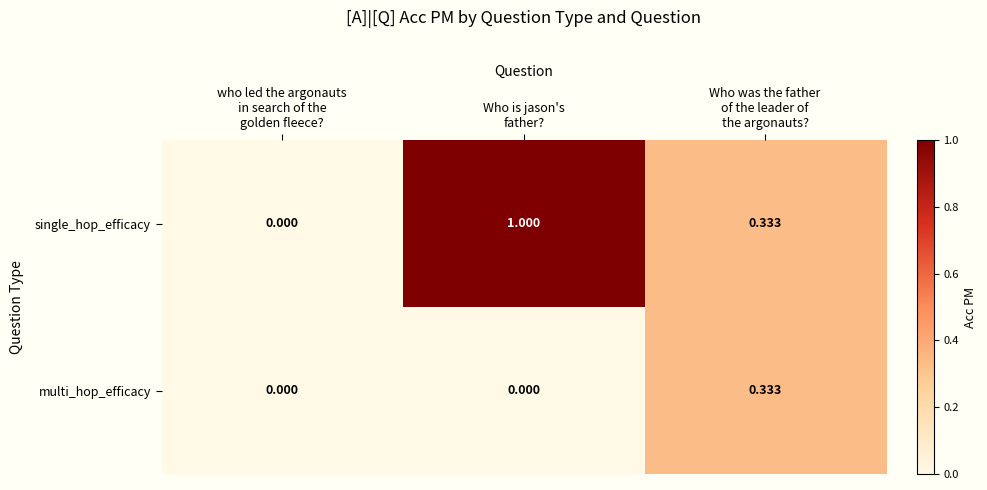

Which series has the largest range (max minus min)?

single_hop_efficacy